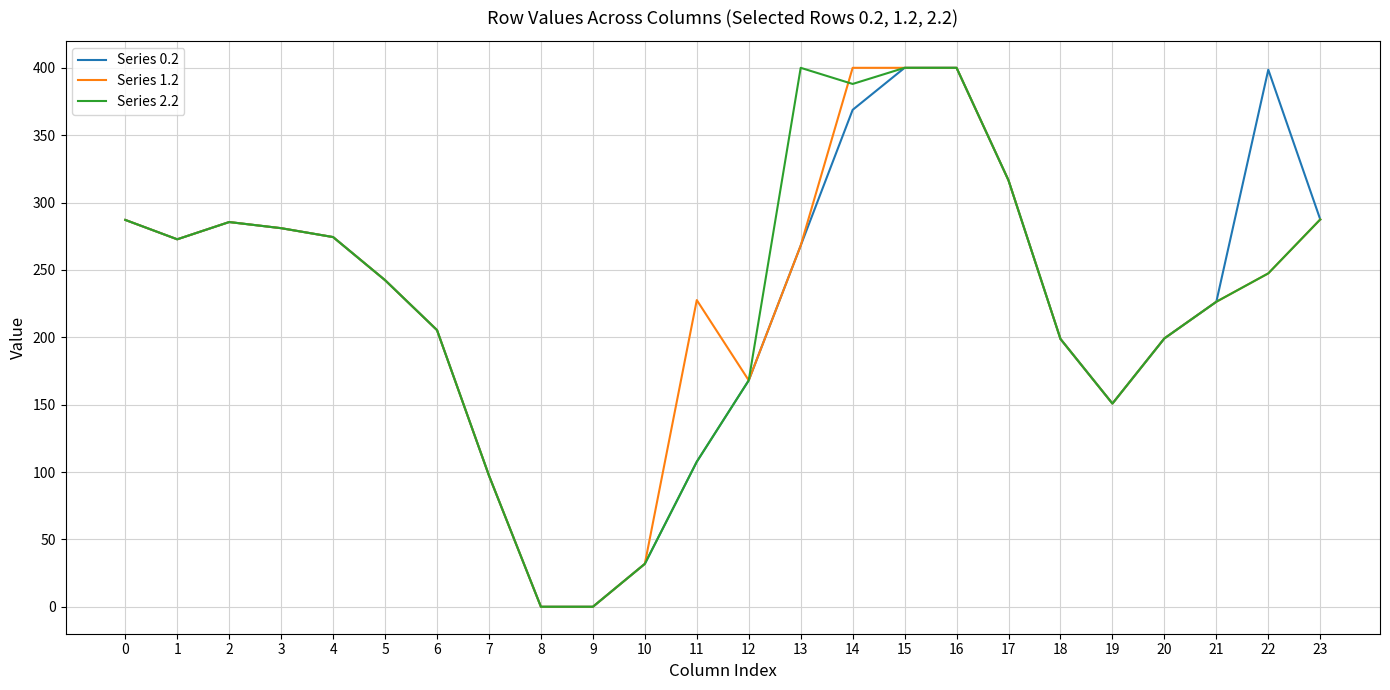

What is the maximum value shown in the chart?

400.0